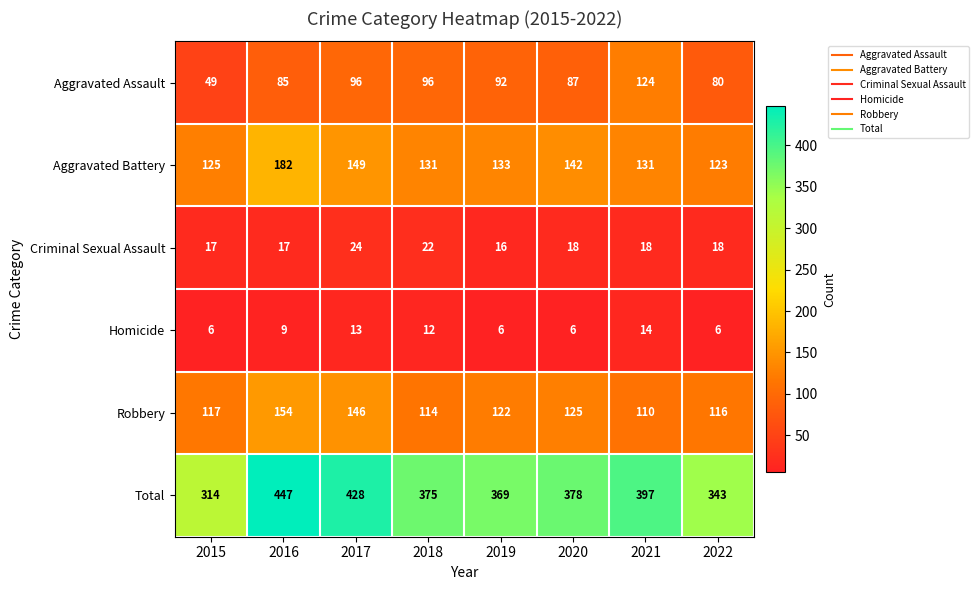

The value of Aggravated Battery at 2021 is 131. True or false?

True